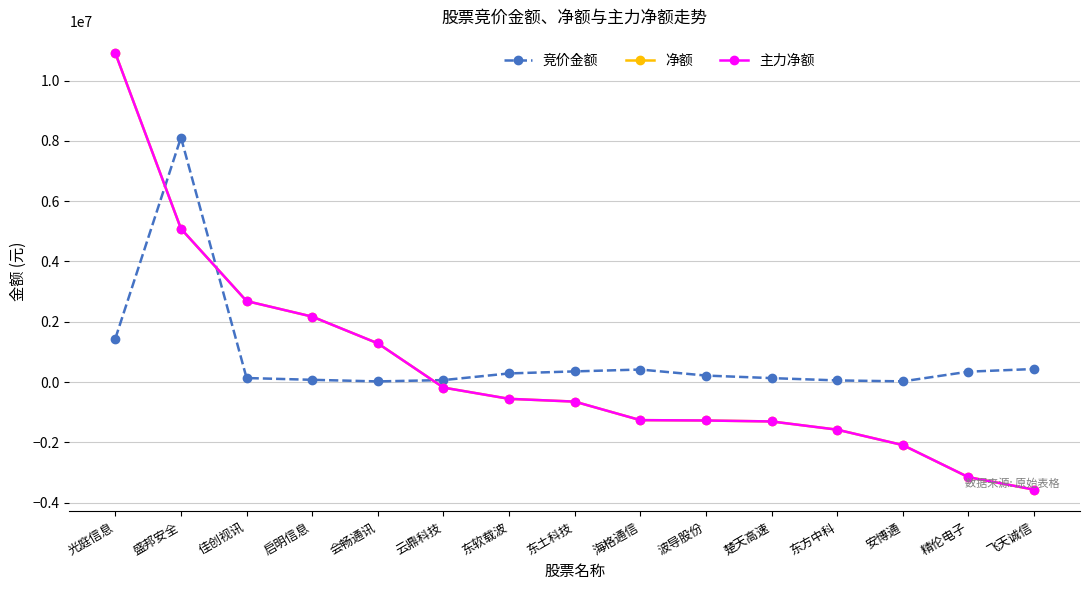

Does the chart have visible grid lines?

Yes